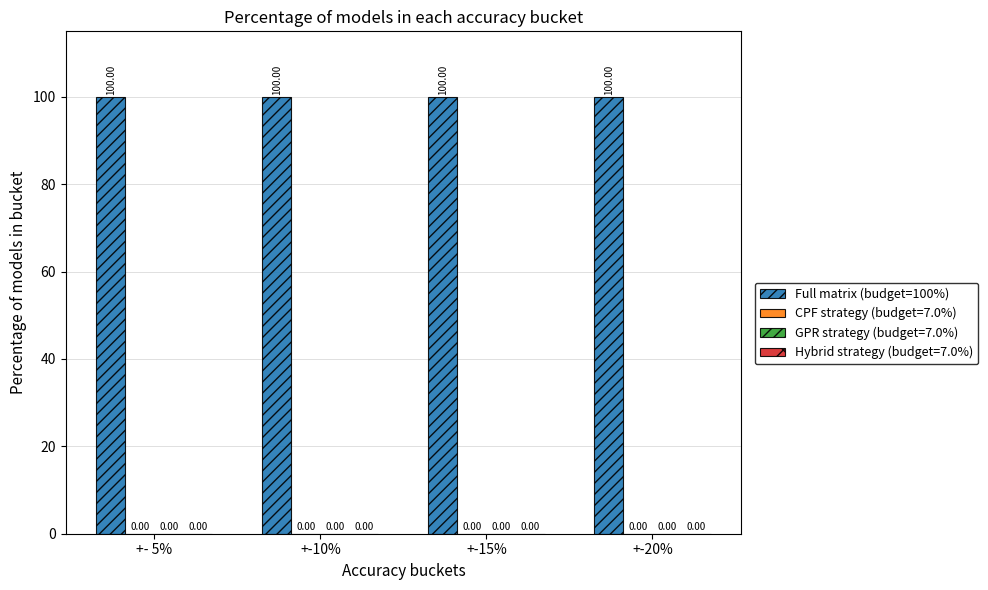

Rank the series at +- 5% from lowest to highest value.

CPF strategy (budget=7.0%), GPR strategy (budget=7.0%), Hybrid strategy (budget=7.0%), Full matrix (budget=100%)